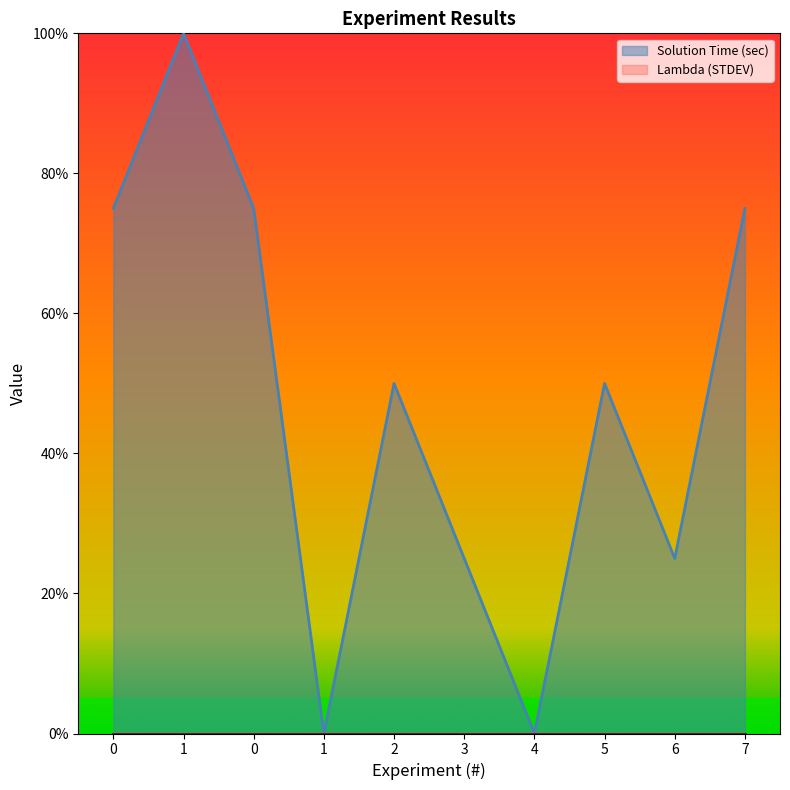

How many lines are shown in the chart?

1